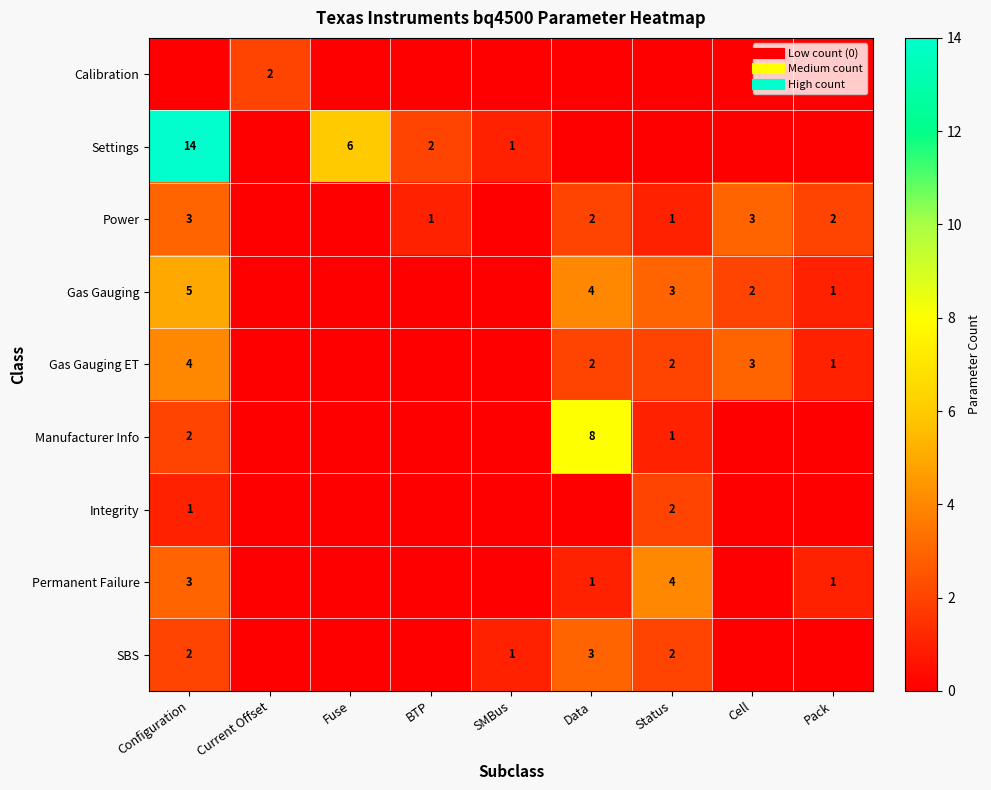

At Fuse, list the series in order from largest to smallest.

Settings, Calibration, Power, Gas Gauging, Gas Gauging ET, Manufacturer Info, Integrity, Permanent Failure, SBS